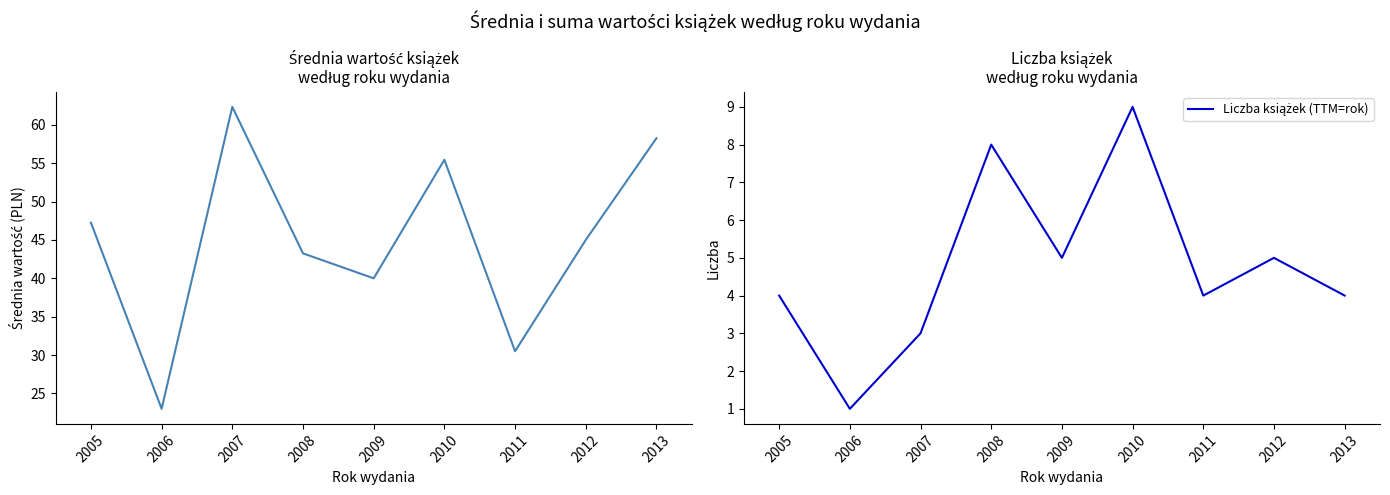

Where is Liczba książek (TTM=rok) nearest to the value 5?

2009